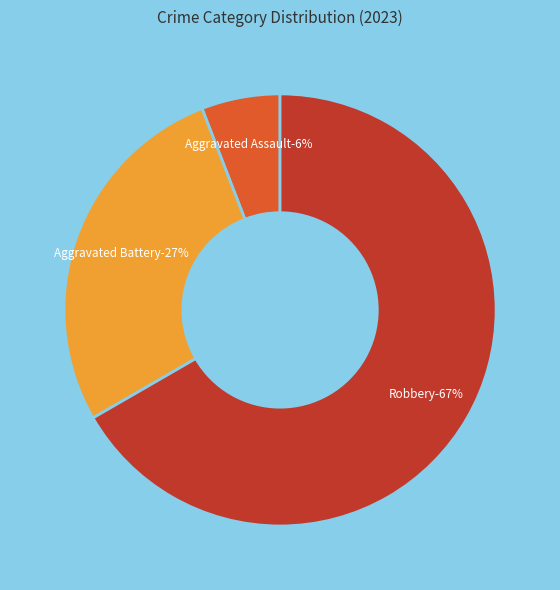

Do Homicide and Criminal Sexual Assault together represent more than half of the pie?

No